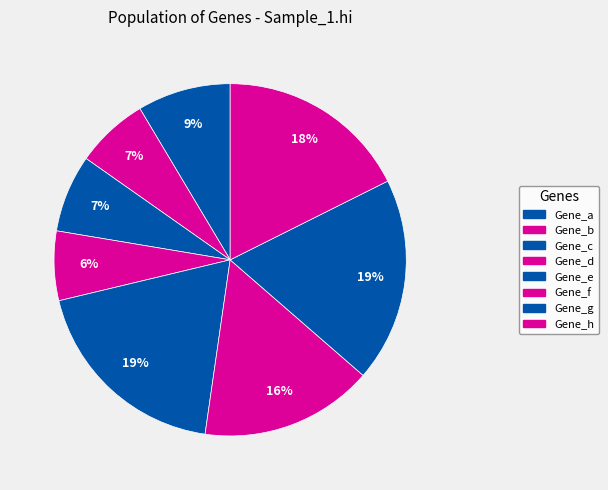

What percentage is NOT represented by Gene_f?

84.1%